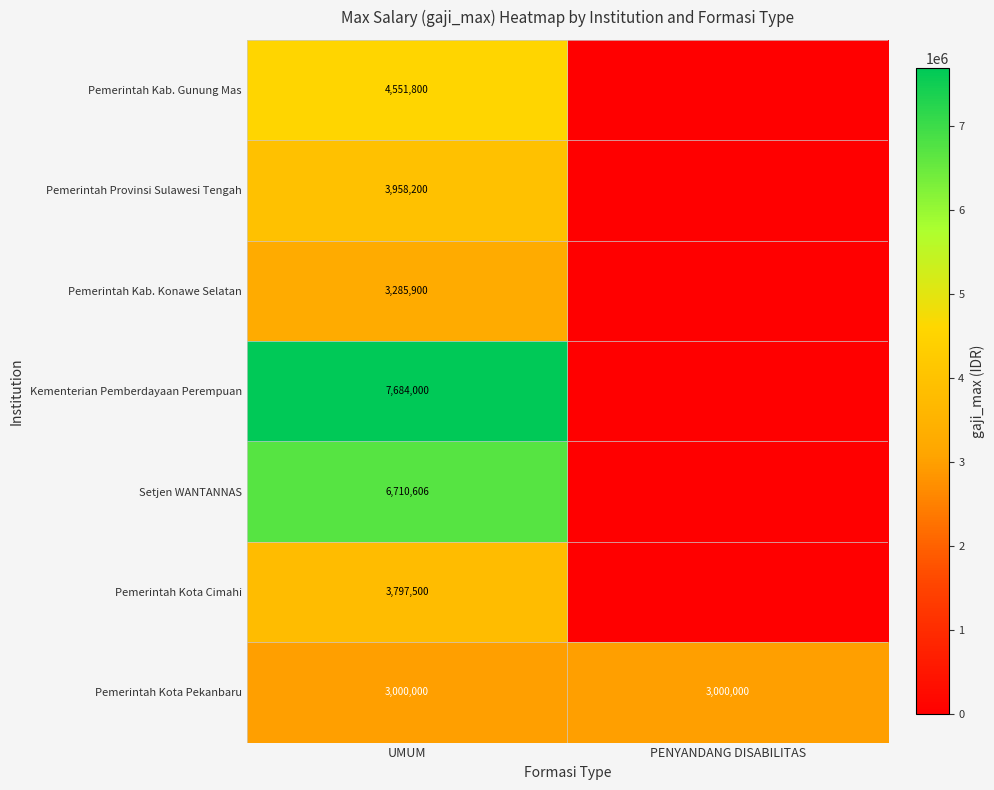

What is the total value across all series at UMUM?

32988006